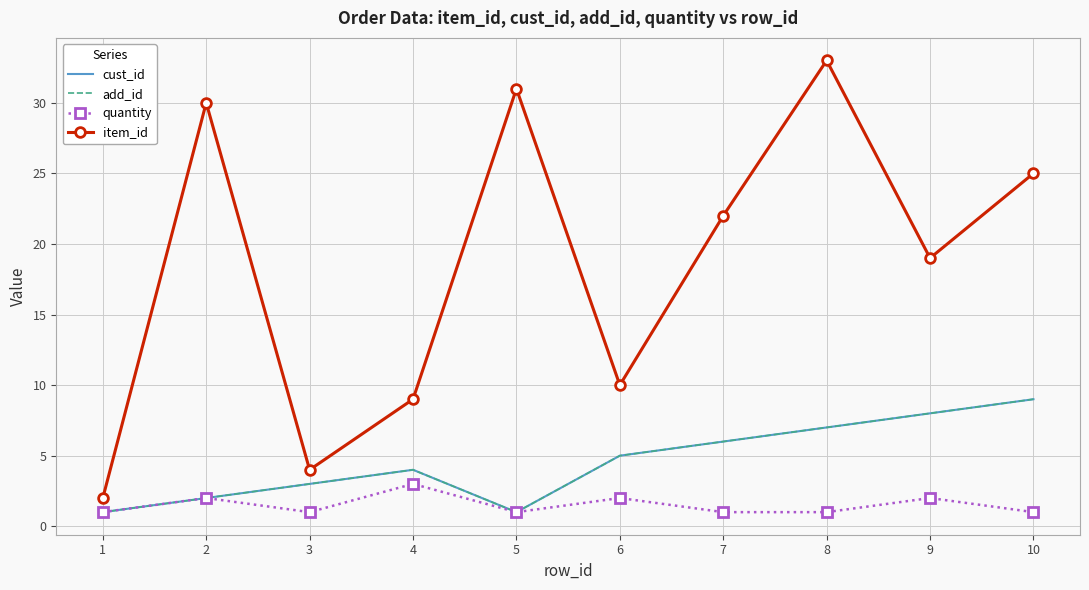

At which category does cust_id reach its first local valley?

5